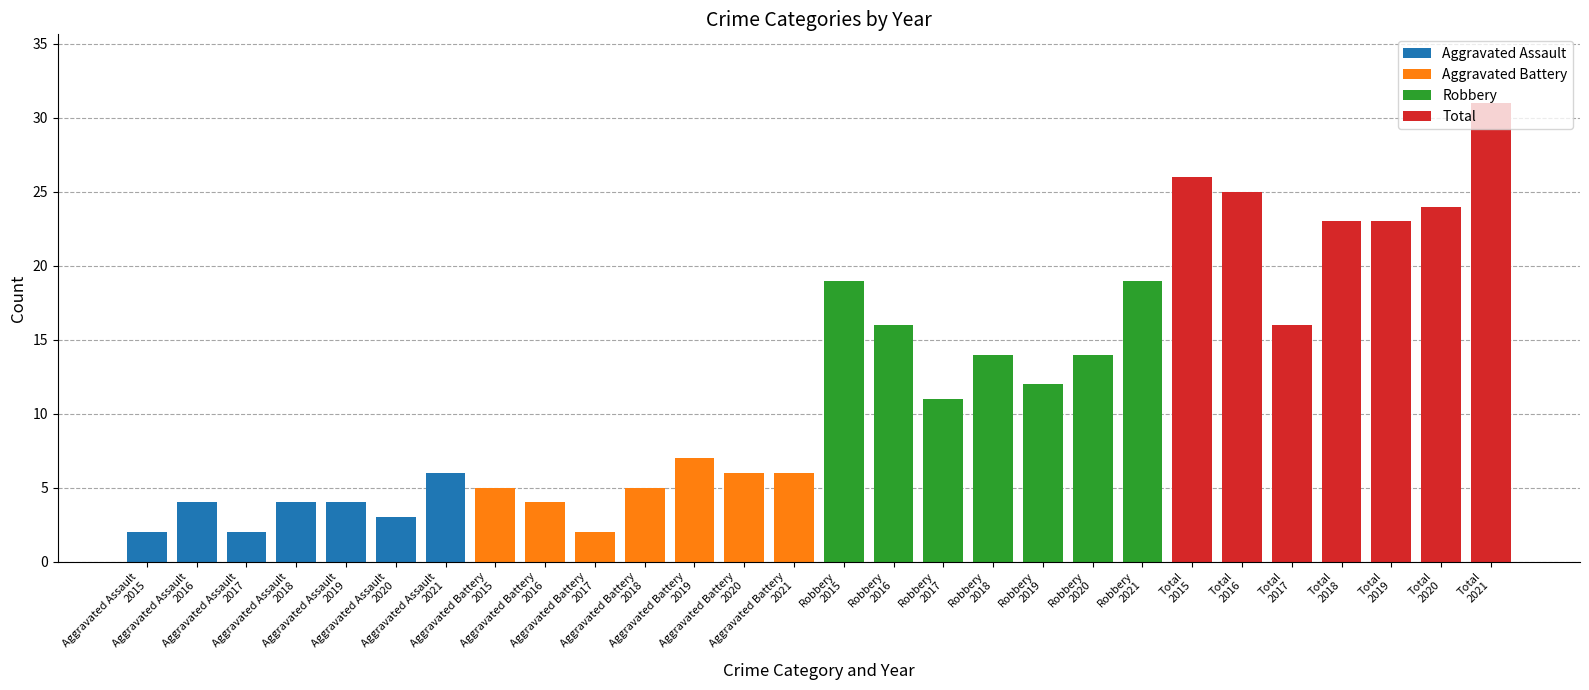

What is the sum of the Robbery values at 2015 and 2016?

35